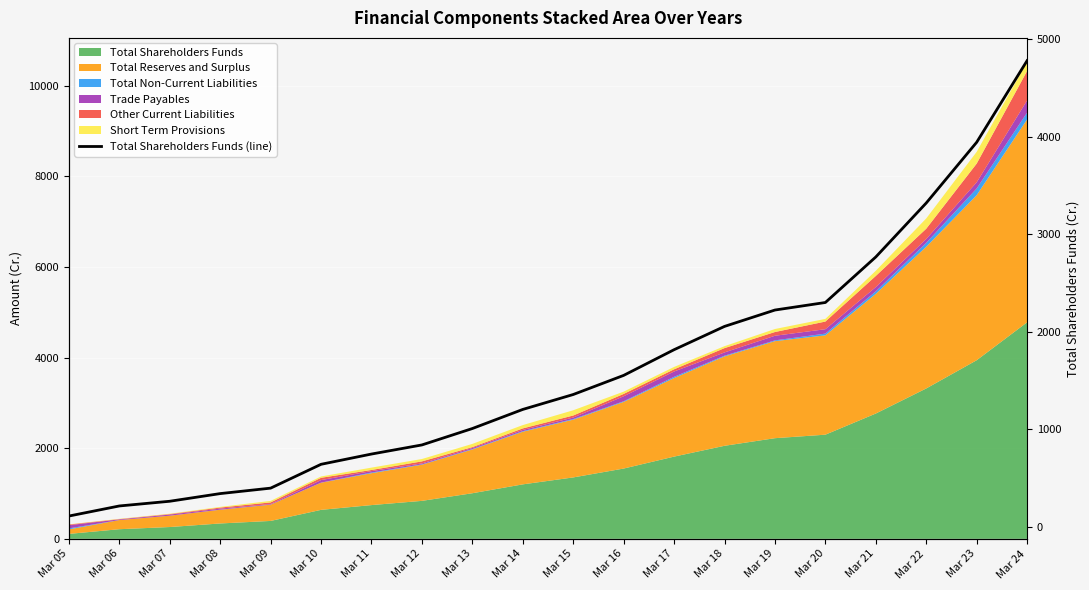

Between Mar 07 and Mar 09, which is larger?

Mar 09